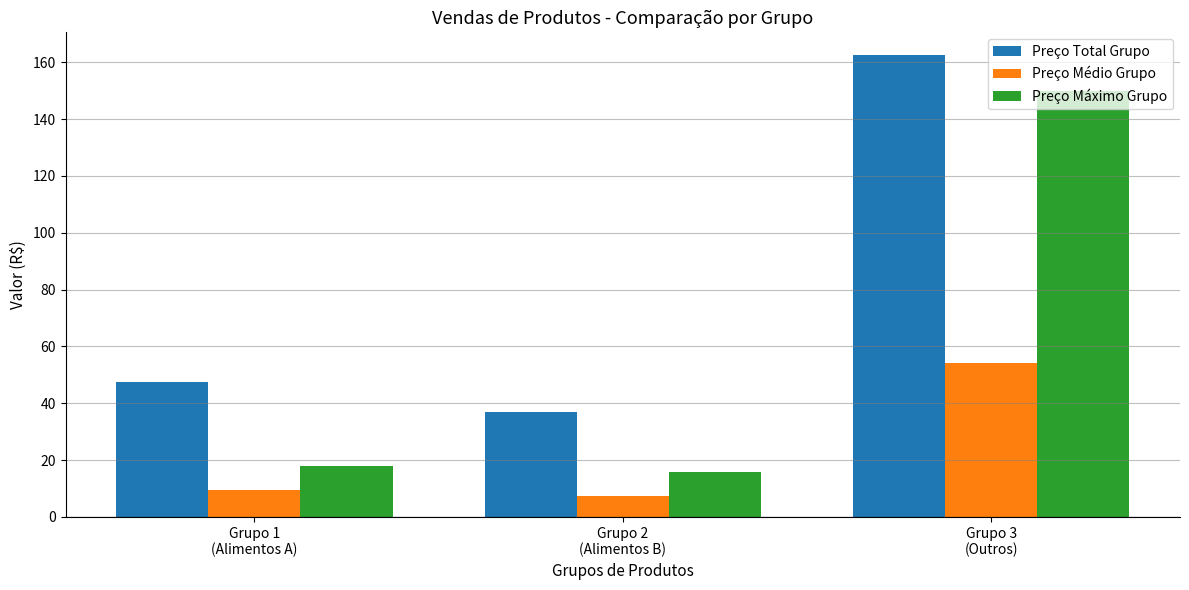

What is the minimum value for Preço Total Grupo?

36.9